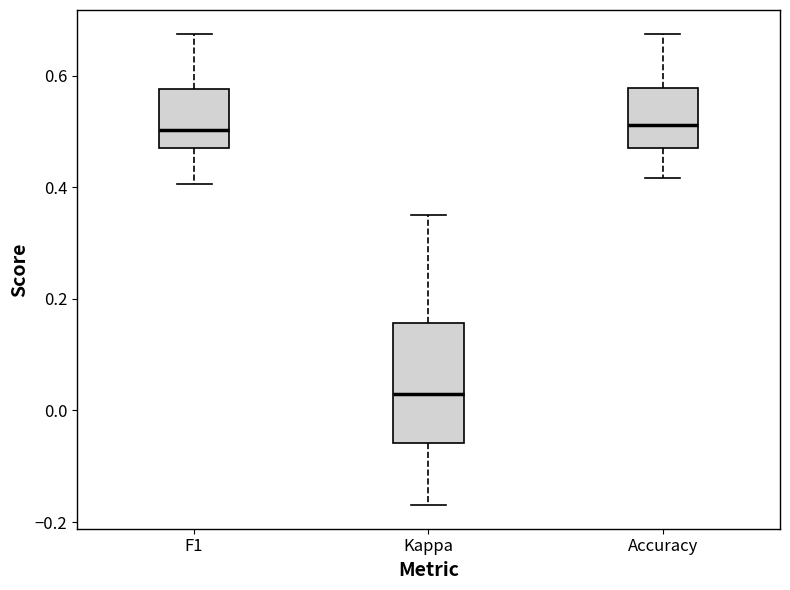

Which box has the lowest median line?

Kappa